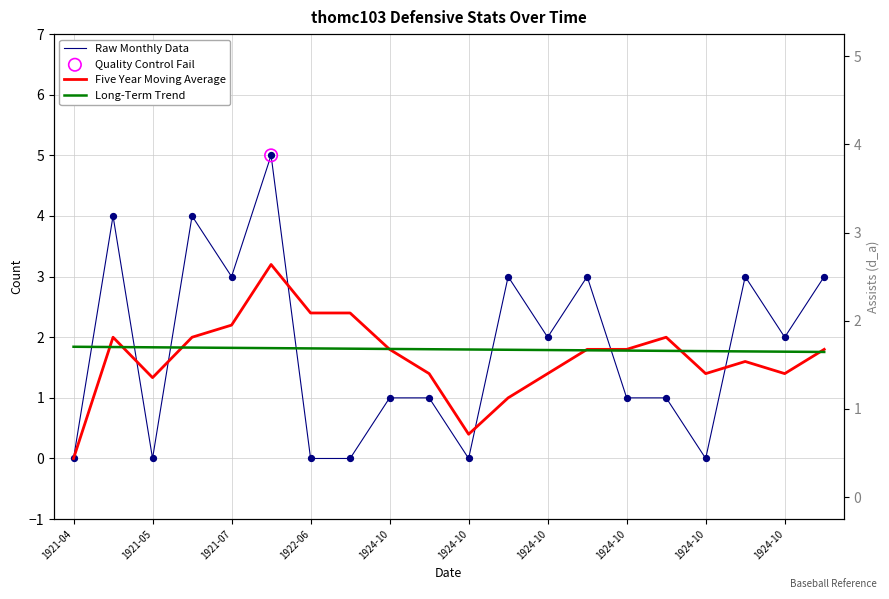

Which series reaches the minimum Y coordinate?

Raw Monthly Data